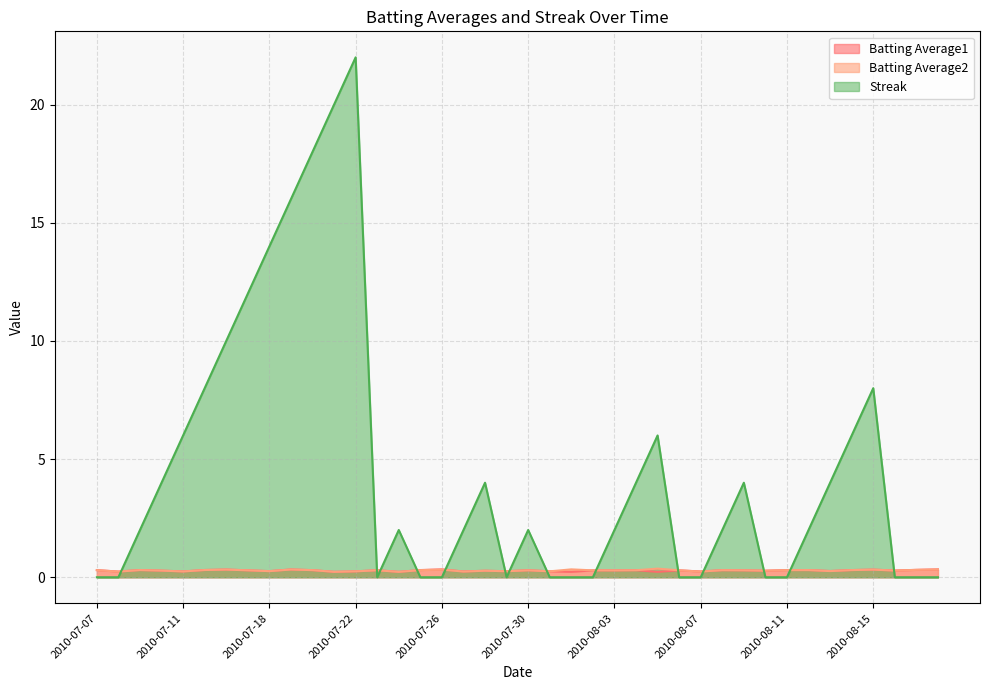

Count the number of categories in the chart.

40